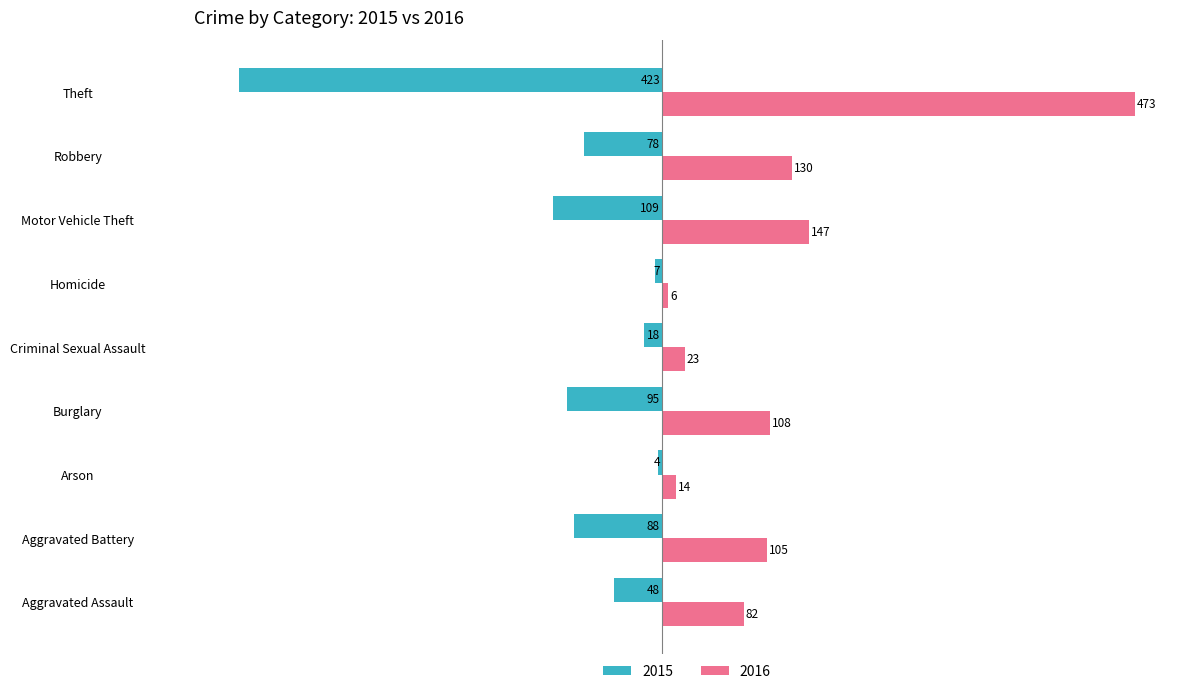

How many series are shown in this chart?

2